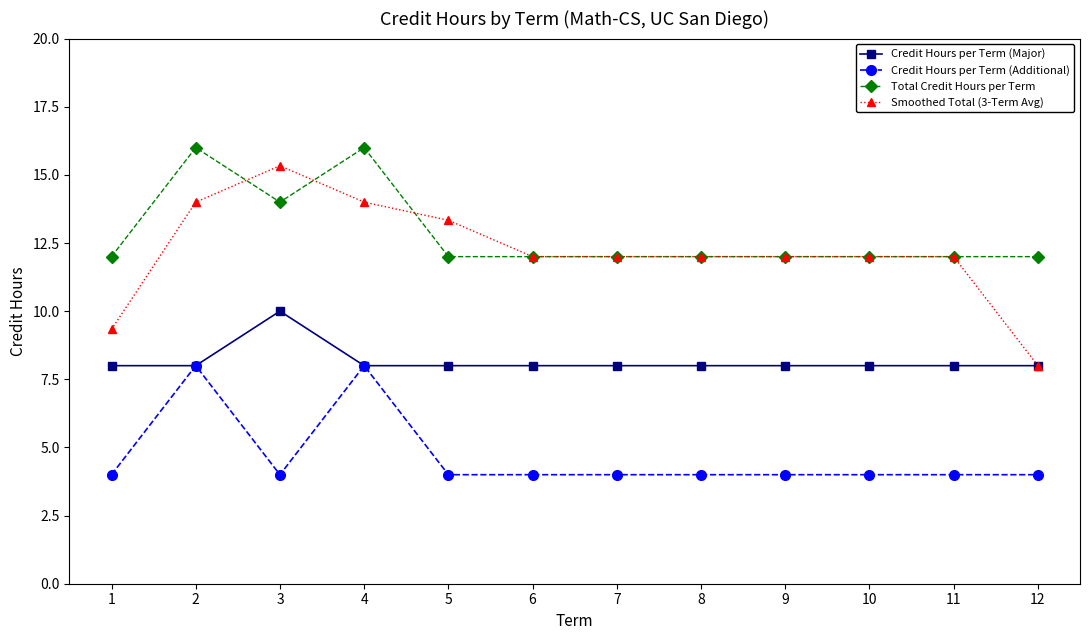

What is the sum of all Credit Hours per Term (Major) values?

98.0